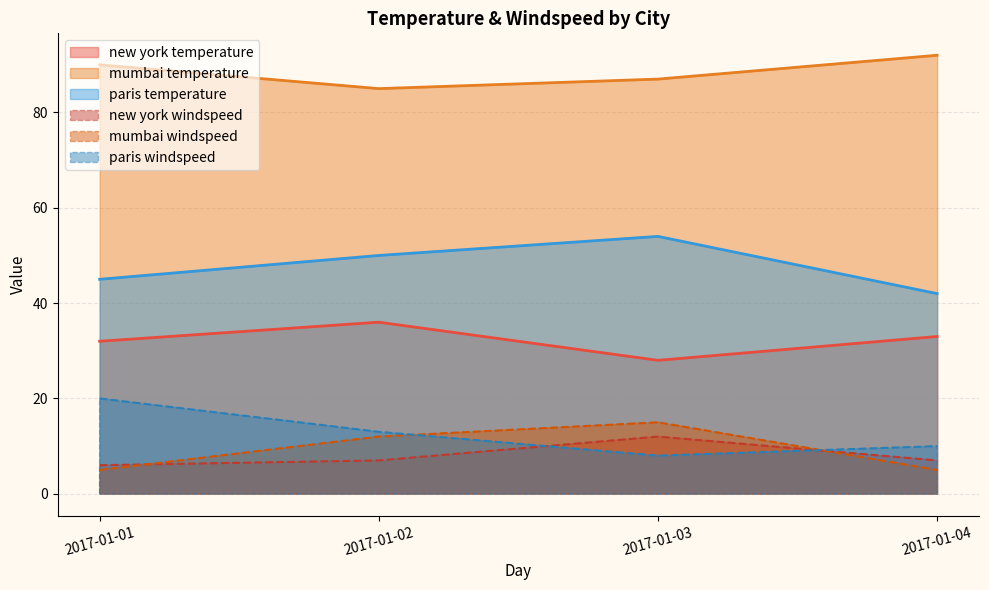

True or false: mumbai and paris cross at least once.

False